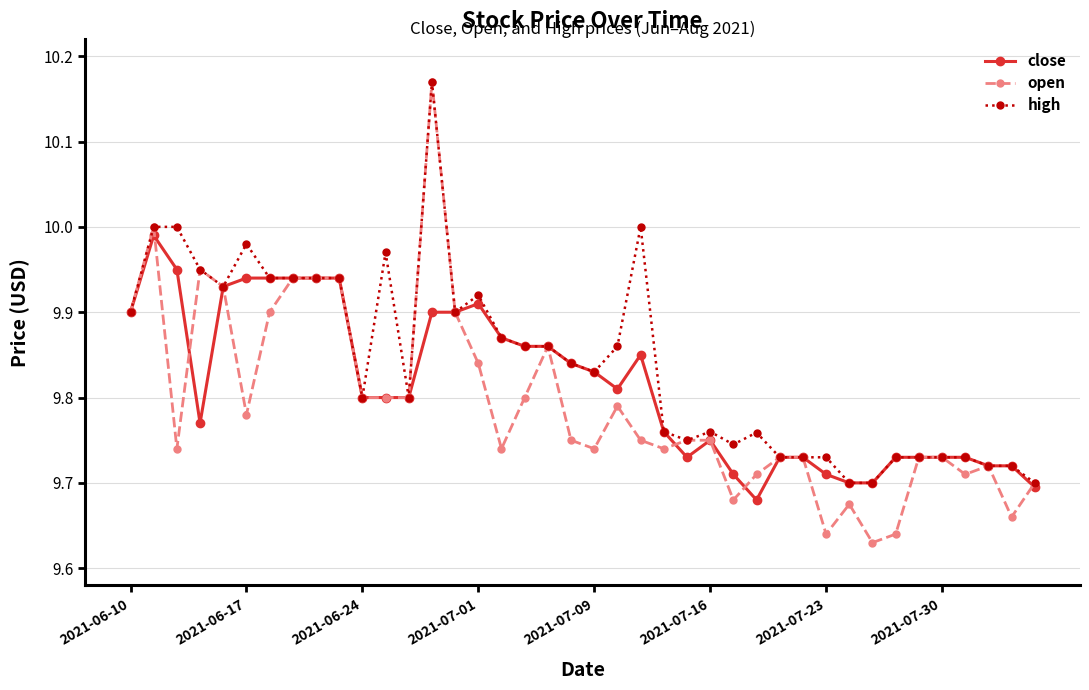

Which series has the largest total across all categories?

high